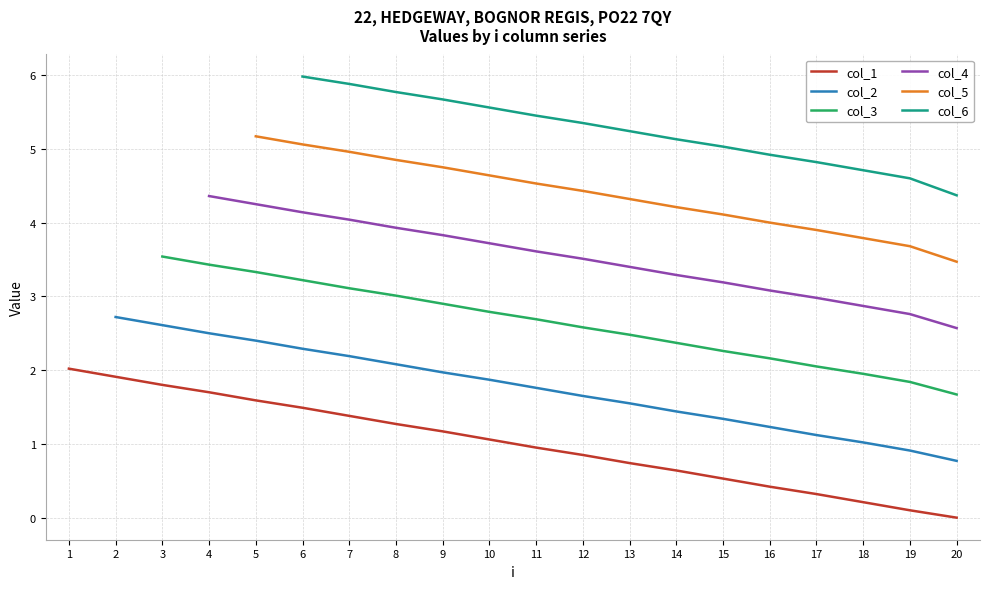

The col_1 series shows 0.9 at 11. True or false?

True